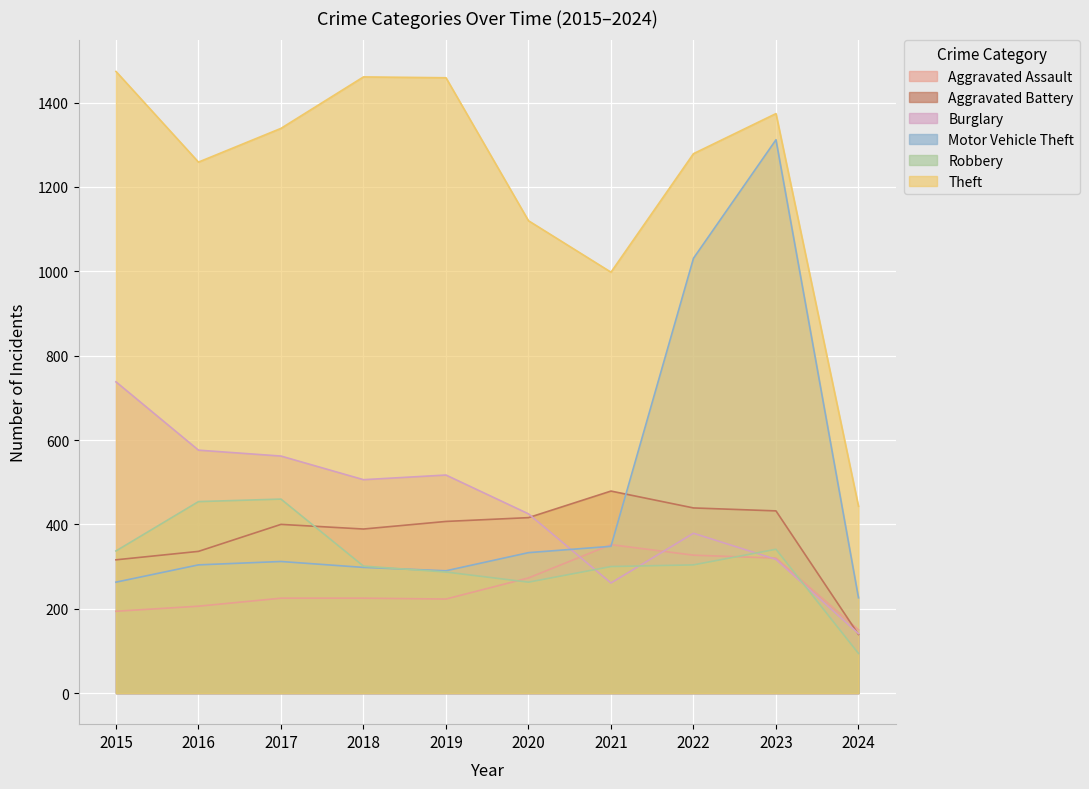

What is the spread (max minus min) of values at 2021?

737